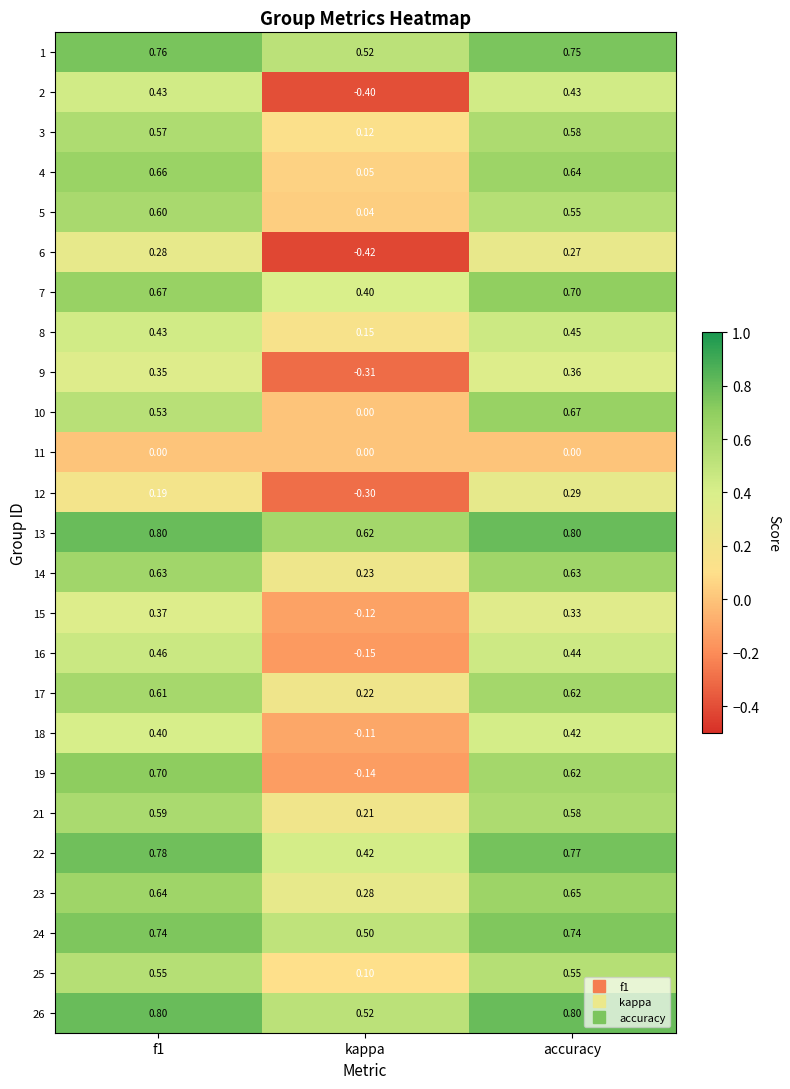

Where is 26 nearest to the value 0?

kappa